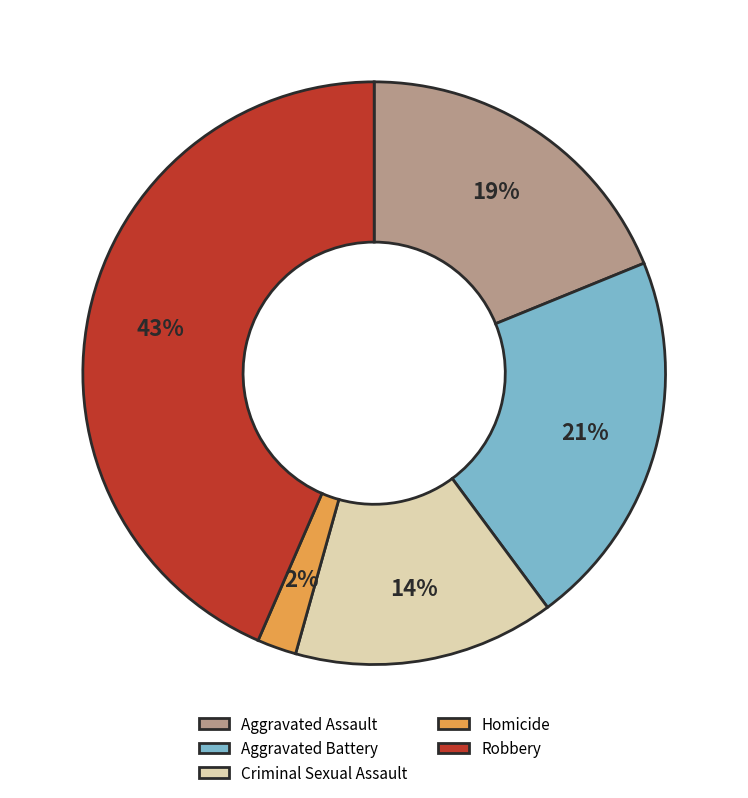

What percentage is the Criminal Sexual Assault slice, to the nearest percent?

14%